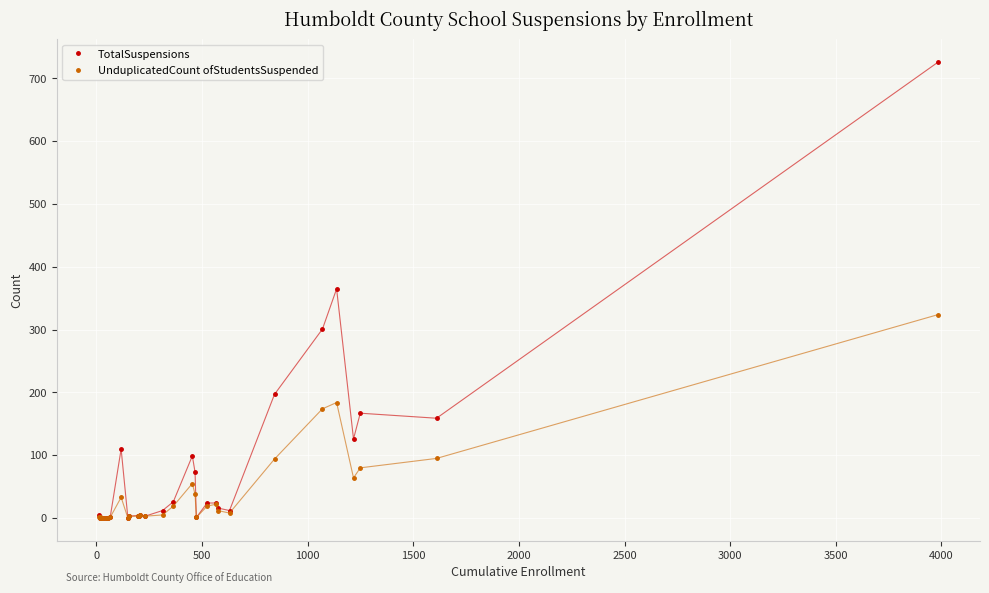

How many categories are shown in the chart?

32